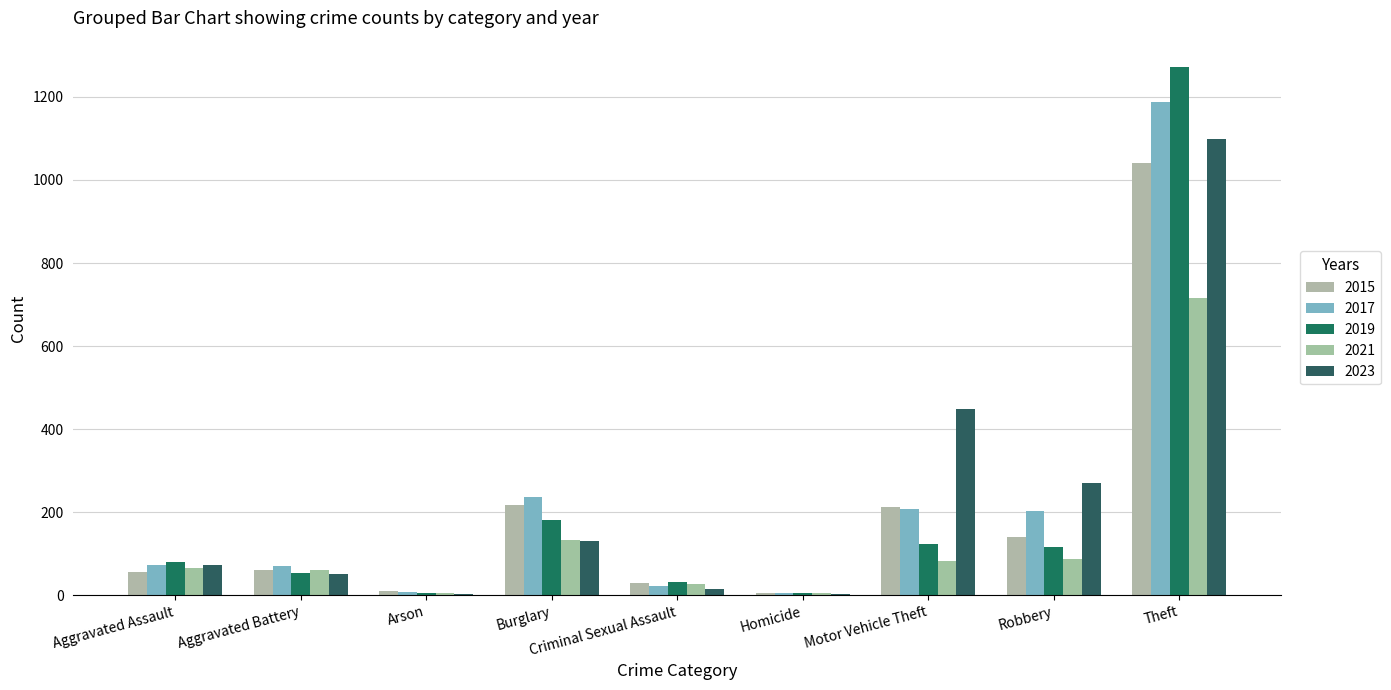

At which category is the sum across all series the highest?

Theft